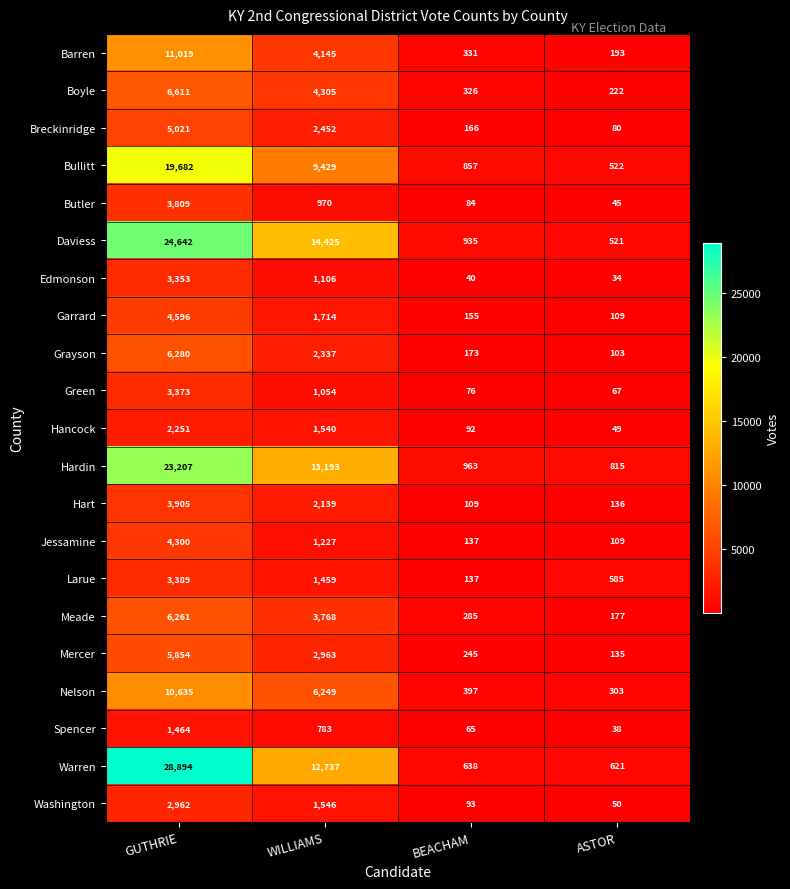

Which series has the largest total across all categories?

Warren